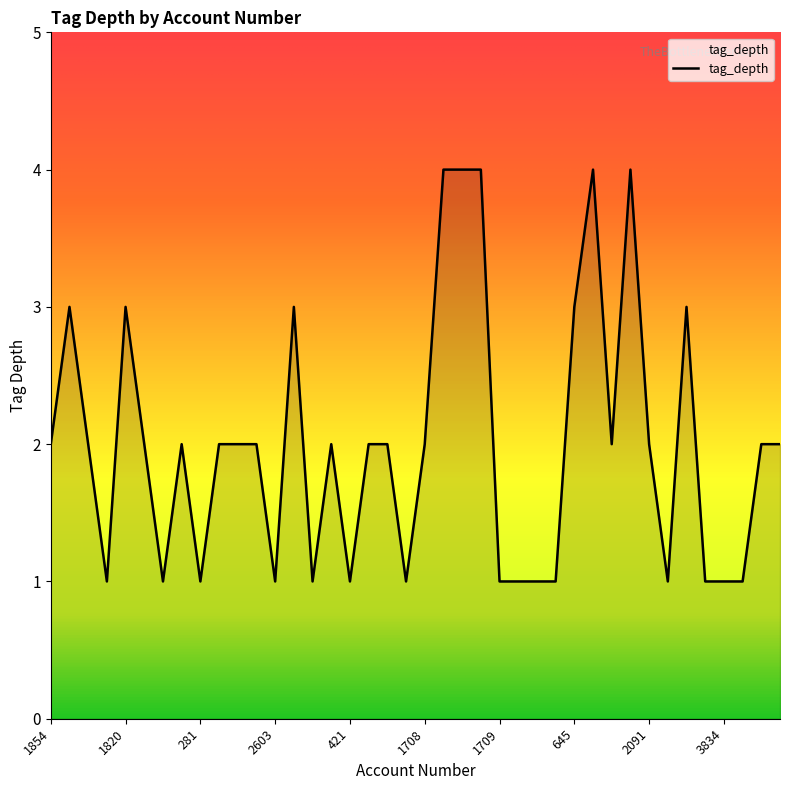

What is the greatest value displayed?

4